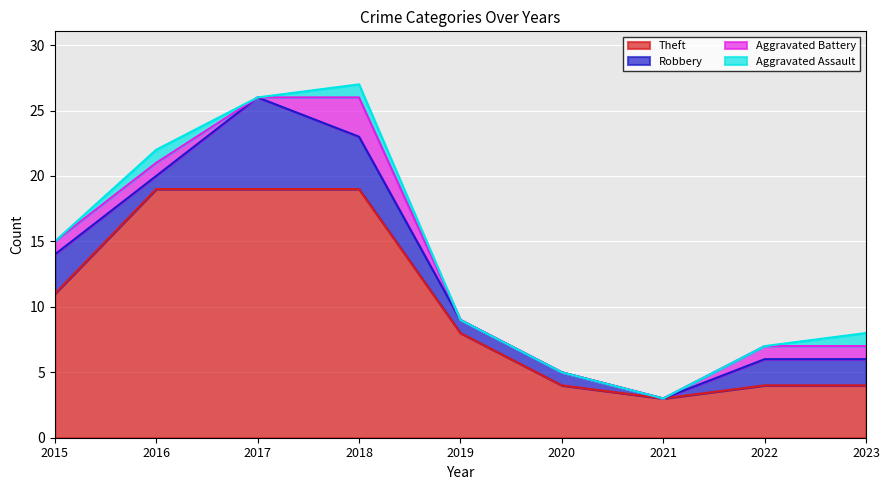

Reading left to right, what are all the values shown in this chart?

Theft: 11	19	19	19	8	4	3	4	4
Robbery: 3	1	7	4	1	1	0	2	2
Aggravated Battery: 1	1	0	3	0	0	0	1	1
Aggravated Assault: 0	1	0	1	0	0	0	0	1